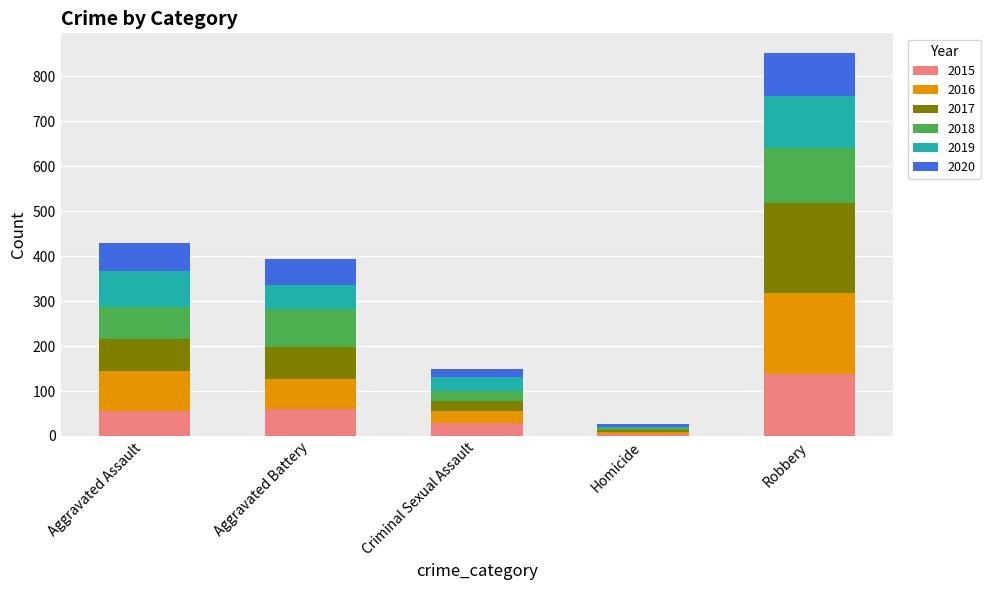

At which category is the sum across all series the highest?

Robbery